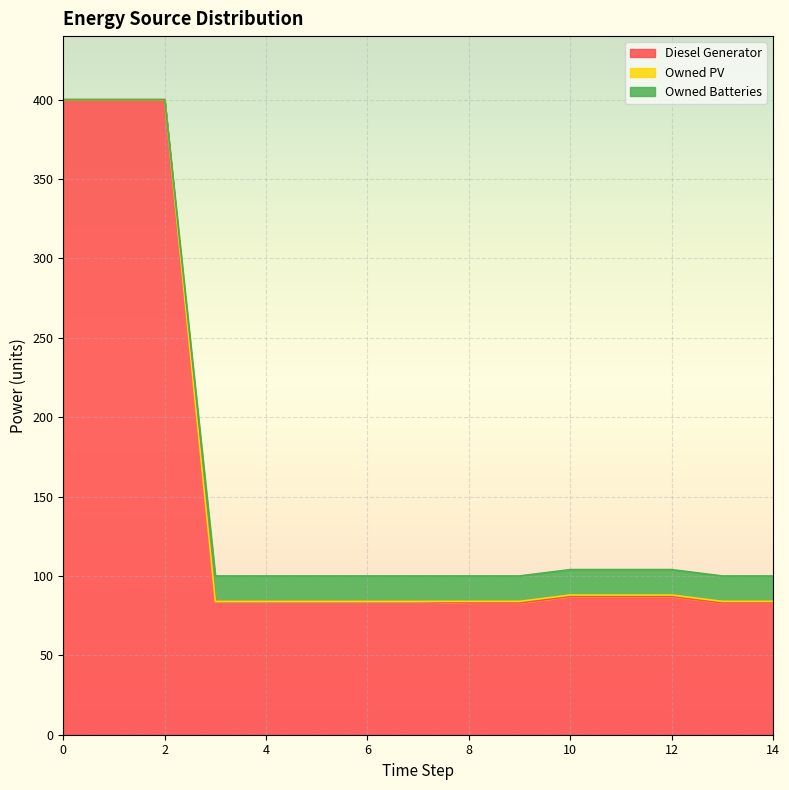

The Diesel Generator series shows 18 at 12. True or false?

False